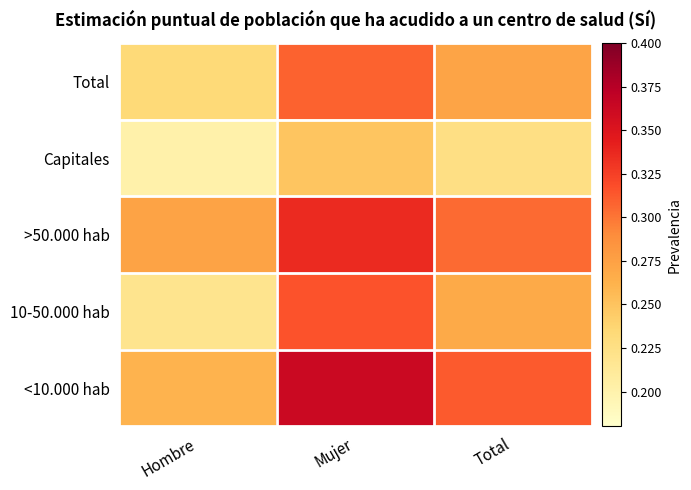

At Total, list the series in order from largest to smallest.

<10.000 hab, >50.000 hab, Total, 10-50.000 hab, Capitales